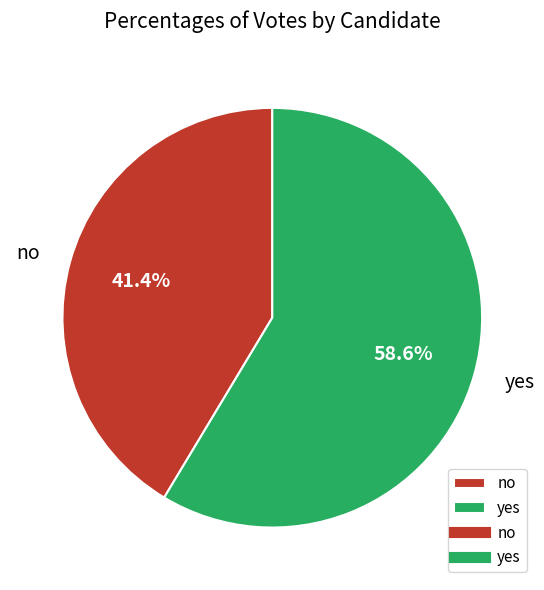

What portion of the pie excludes yes?

41.4%